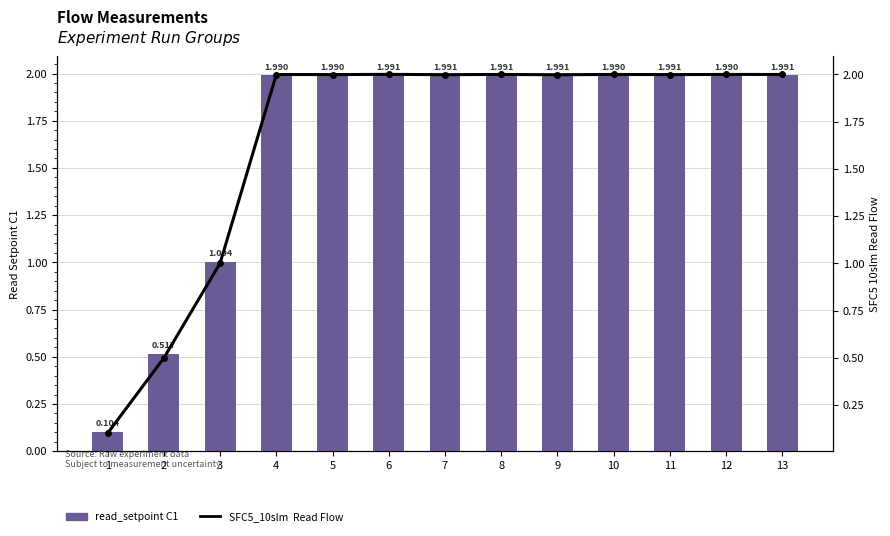

Which label corresponds to the largest value in the chart?

6